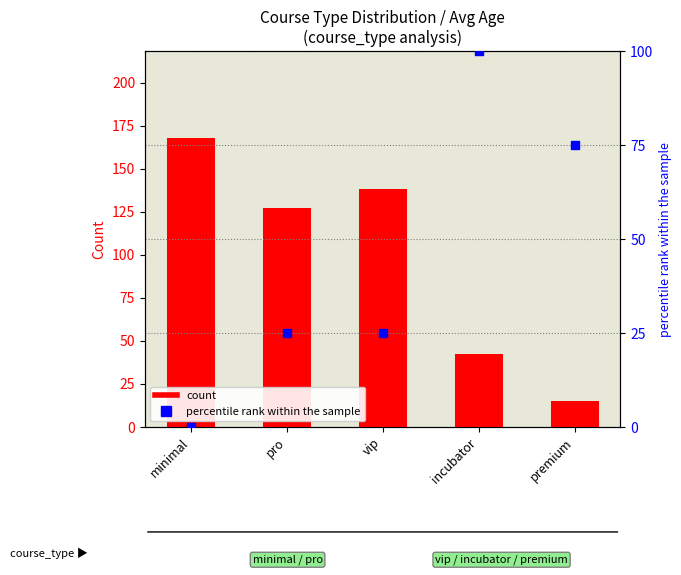

At how many categories does at least one series exceed 44?

5